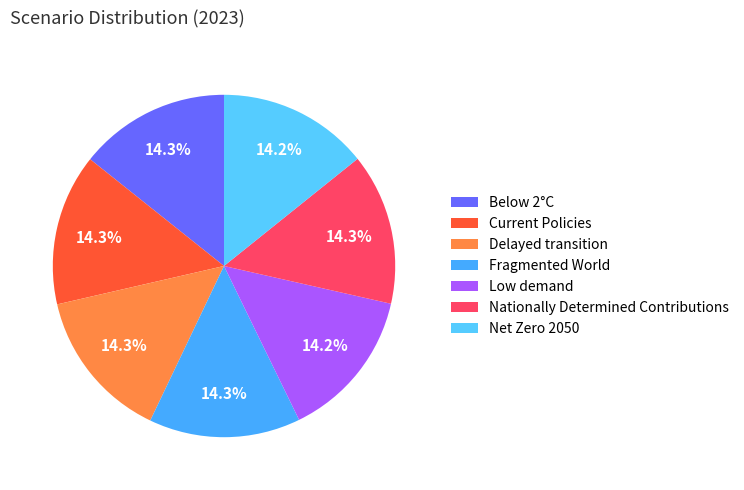

To the nearest percent, what percentage of the pie is Current Policies?

14%